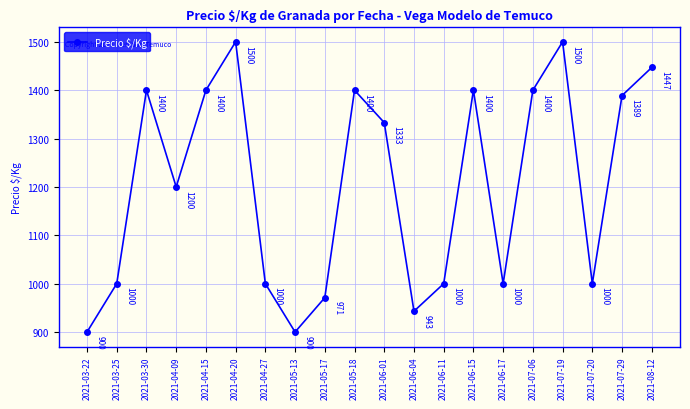

What is the sum of the values at 2021-05-13 and 2021-06-01?

2233